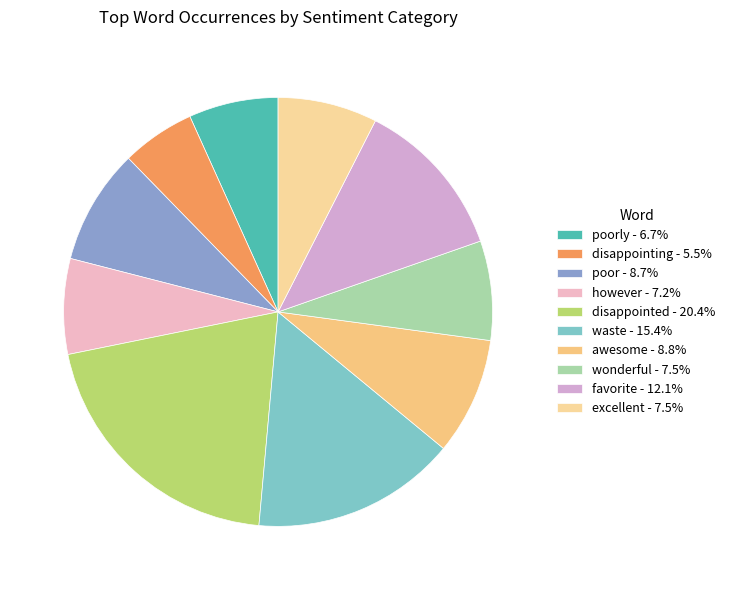

How many slices are in this pie chart?

10